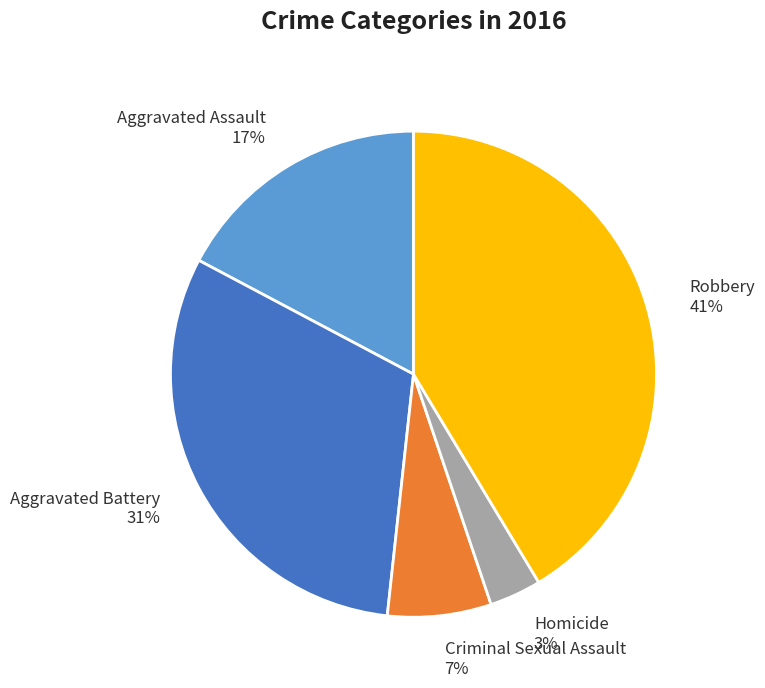

Is the sum of Homicide and Criminal Sexual Assault greater than half?

No